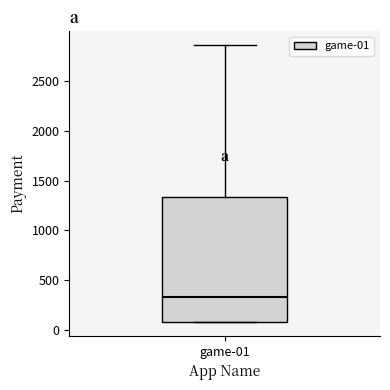

Transcribe this box plot: give where the median line is, the range the box spans, and where the two whiskers end, as read against the y-axis. The values are not printed on the chart, so give them approximately, as read against the axis.

median 350, box 100 to 1350, whiskers 100 to 2850